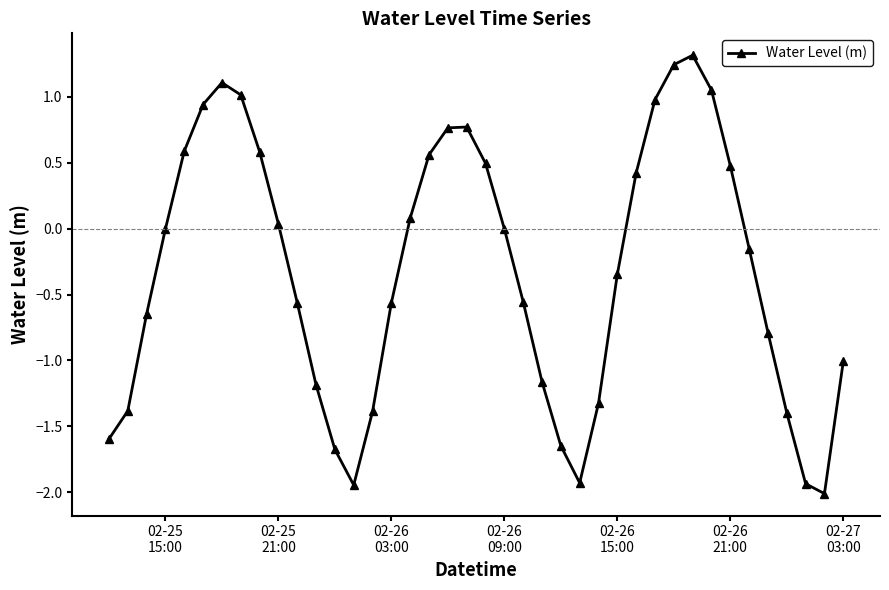

How many points are lower than both their immediate neighbors (excluding endpoints)?

3